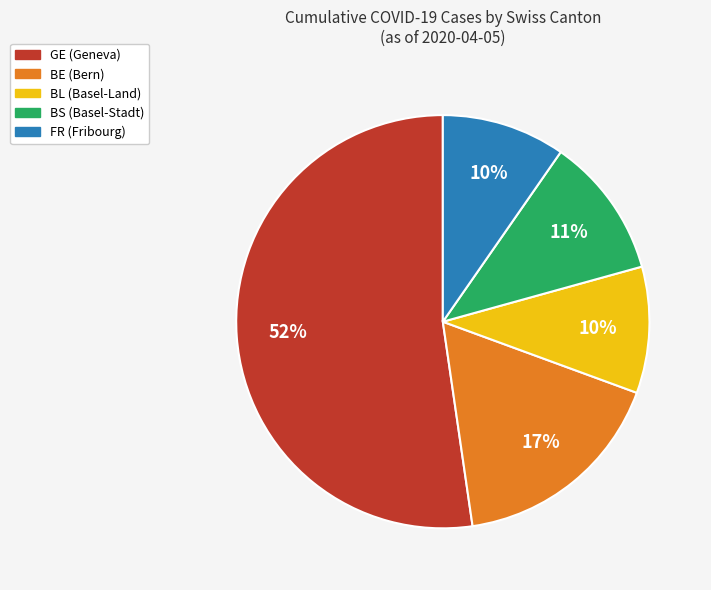

To the nearest percent, what portion does GE represent?

52%